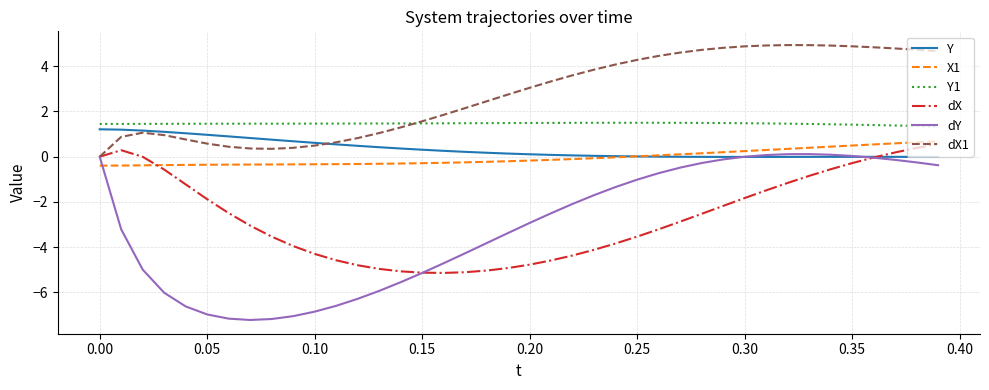

What is the difference between the maximum and second lowest values in the Y series?

1.2